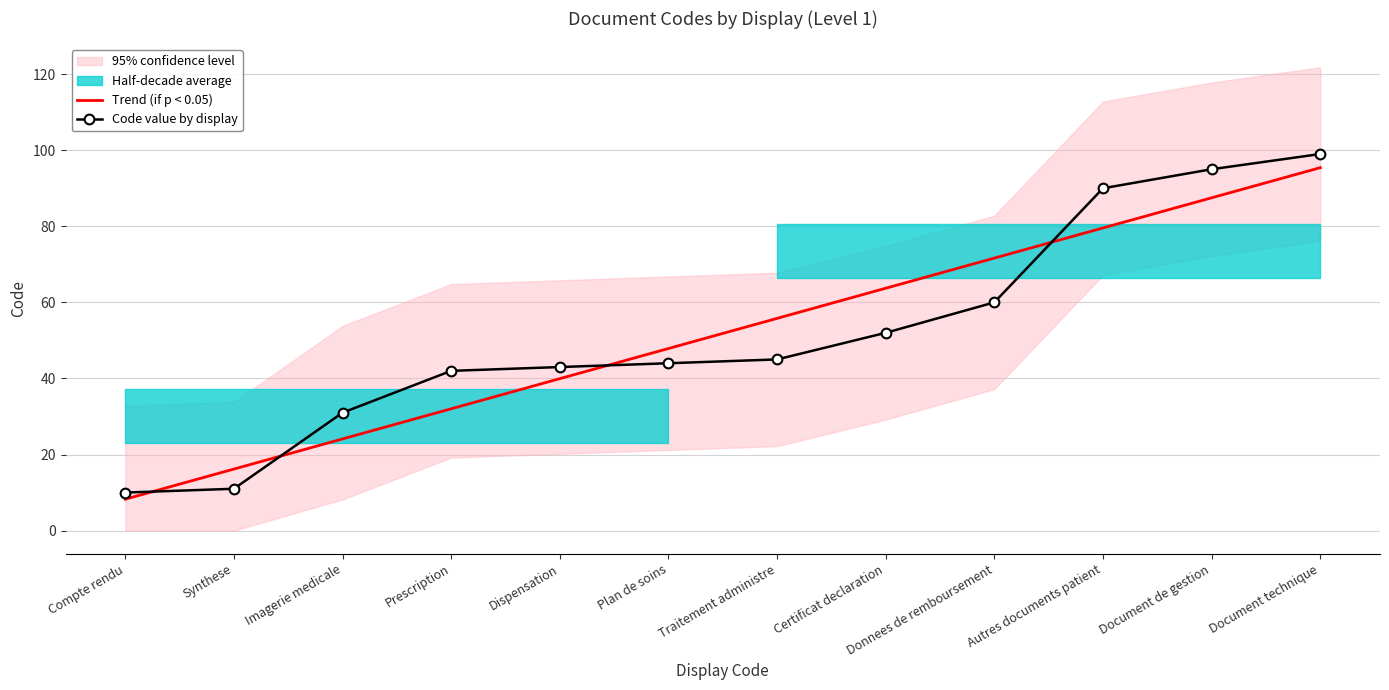

What is the label of the 10th point from the left?

Autres documents patient